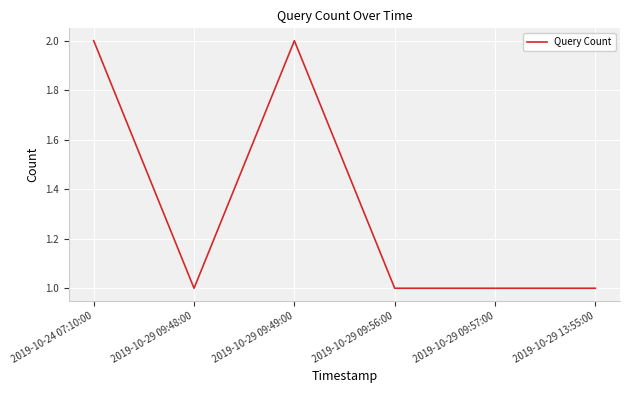

What is the difference between the maximum and minimum values?

1